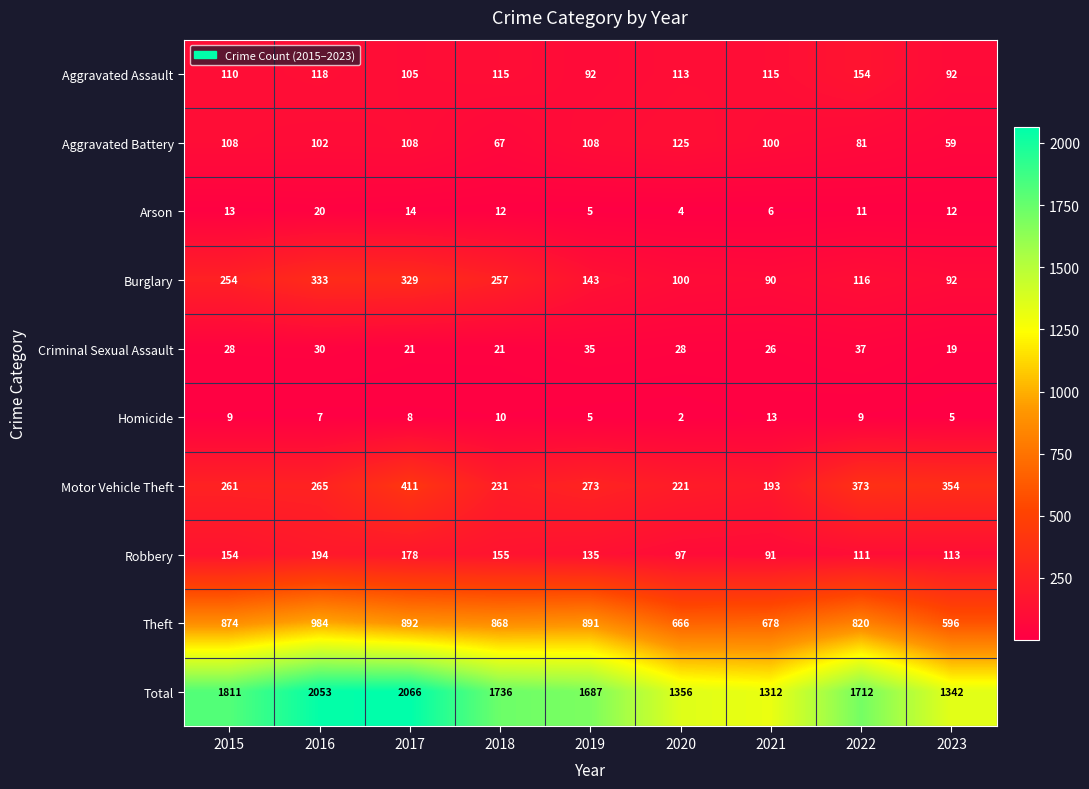

Which category has the lowest value in the Criminal Sexual Assault series?

2023